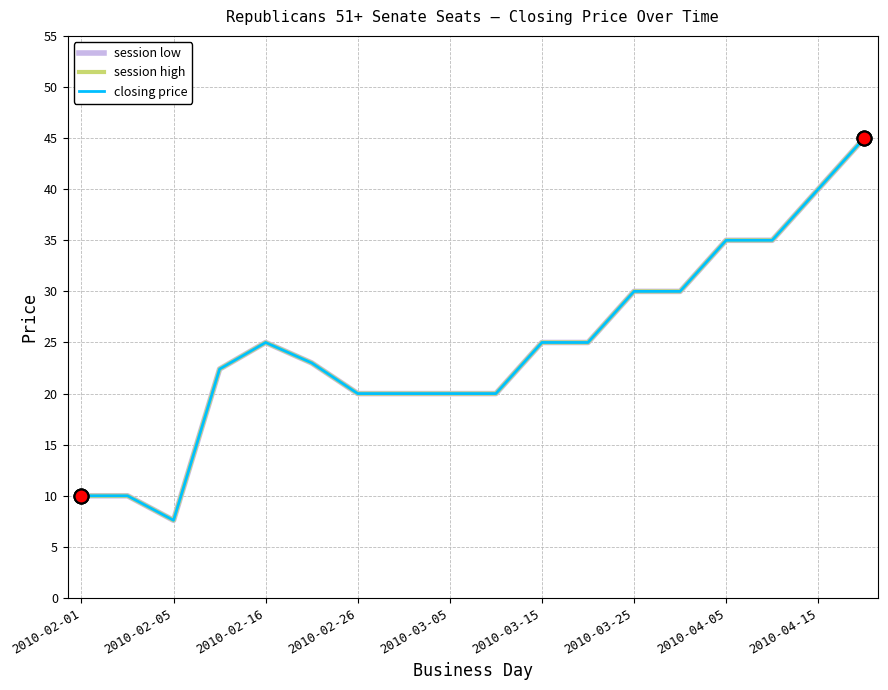

Is this an area chart (filled region under the line)?

No